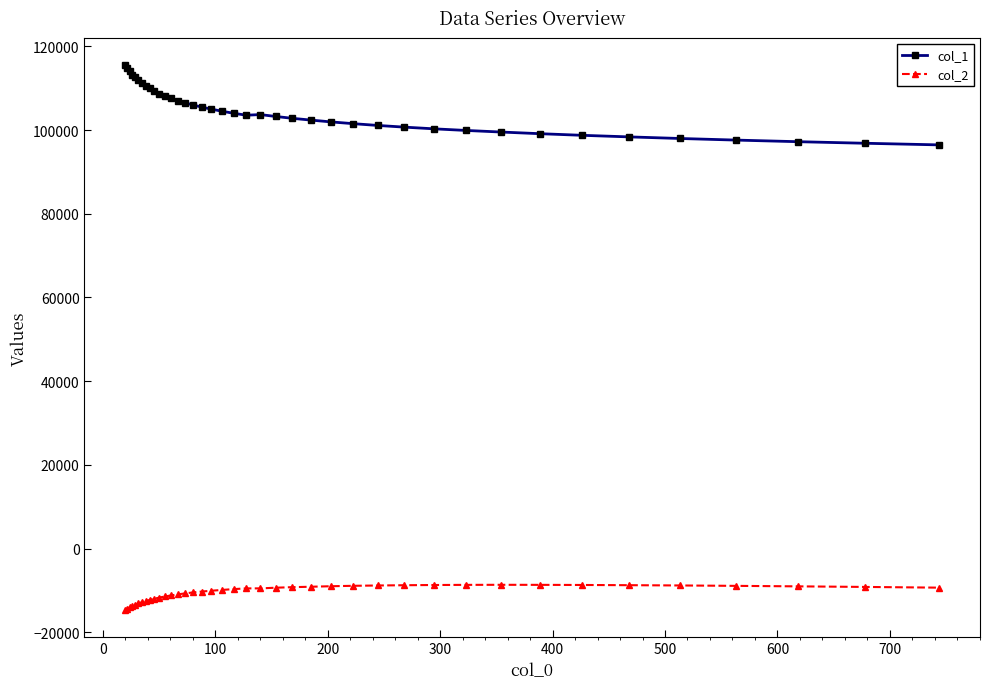

What is the highest value of the col_1 series?

115478.0